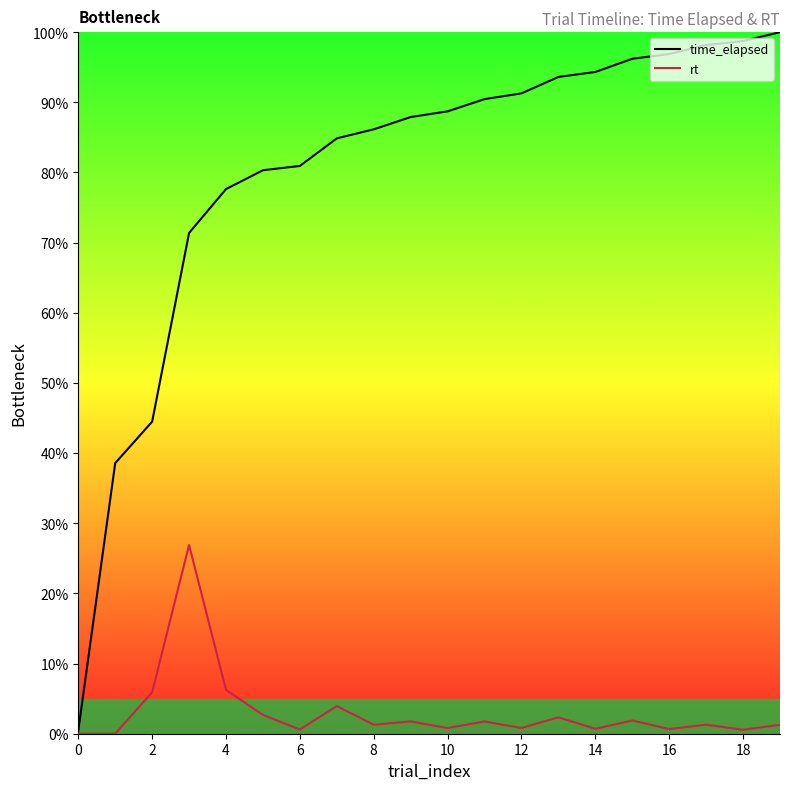

What is the difference between the highest and lowest values at 17?

96.9